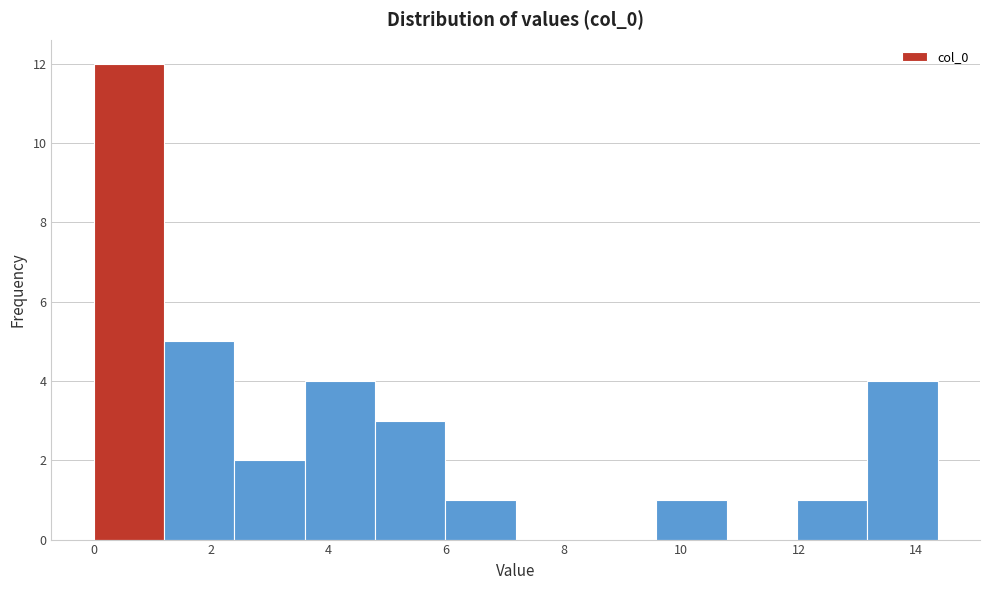

Reading left to right, transcribe this chart: for each bar, give the range it covers on the x-axis and its height. Neither the bar edges nor the heights are printed on the chart, so give them approximately, as read against the axes.

0.0 to 1.2: 12
1.2 to 2.4: 5
2.4 to 3.6: 2
3.6 to 4.8: 4
4.8 to 6.0: 3
6.0 to 7.2: 1
7.2 to 8.4: 0
8.4 to 9.6: 0
9.6 to 10.8: 1
10.8 to 12.0: 0
12.0 to 13.2: 1
13.2 to 14.4: 4